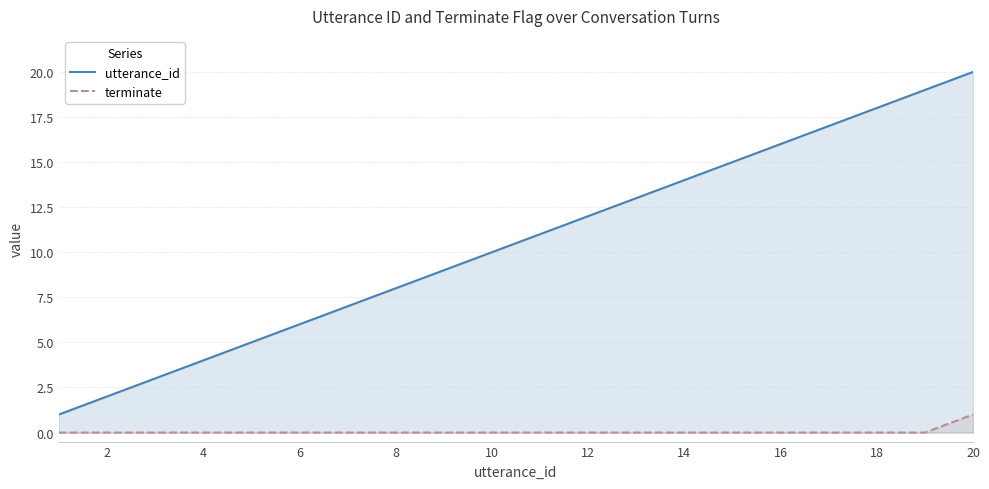

At which category is the sum across all series the highest?

20